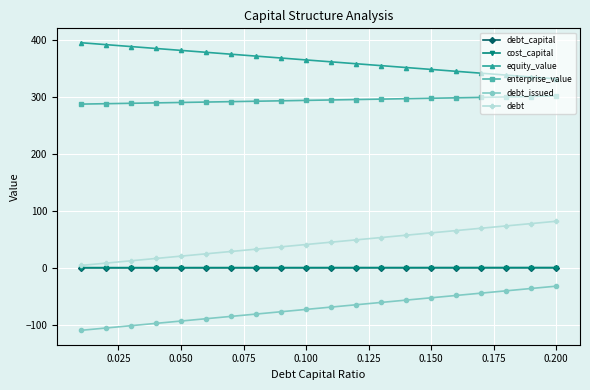

At how many categories does at least one series exceed 180?

20